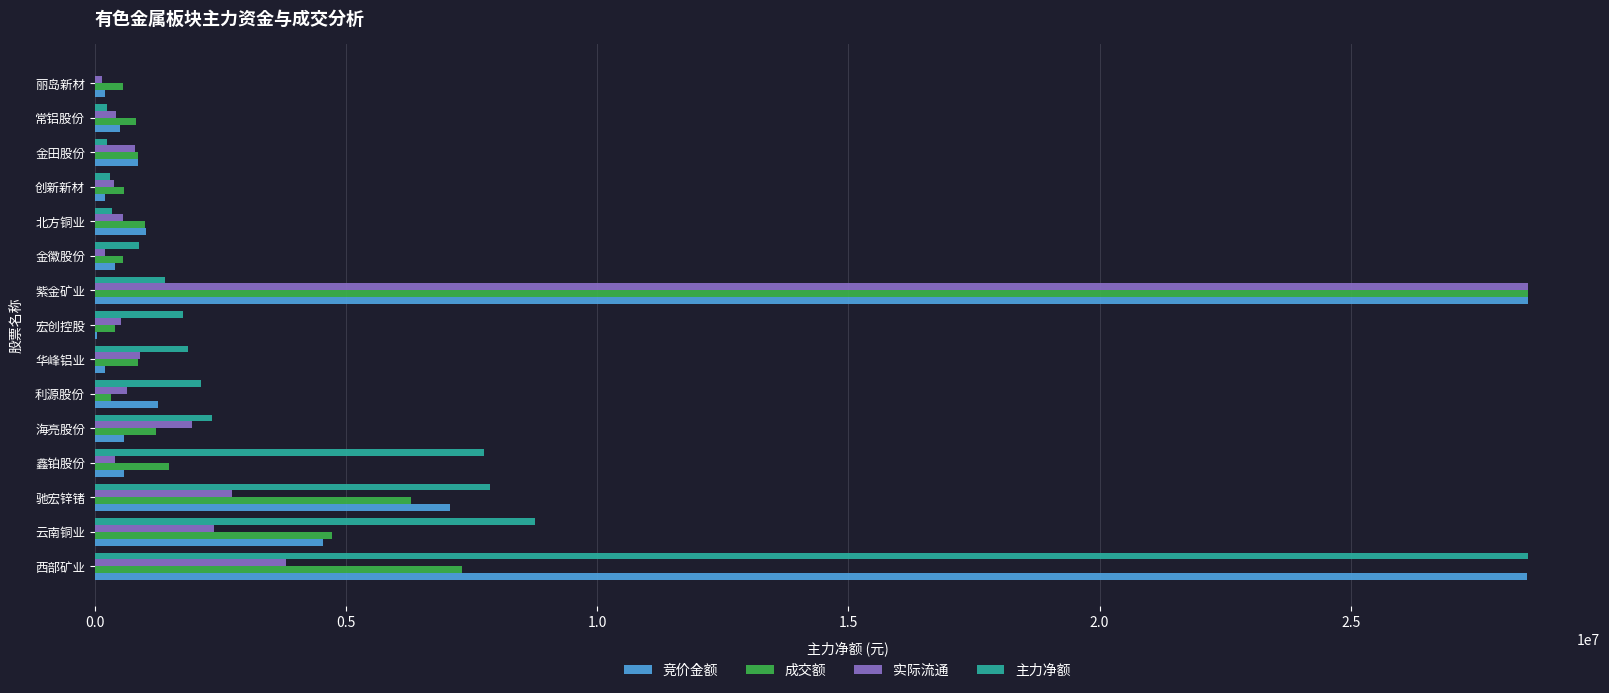

What is the maximum value for 竞价金额?

28534308.0